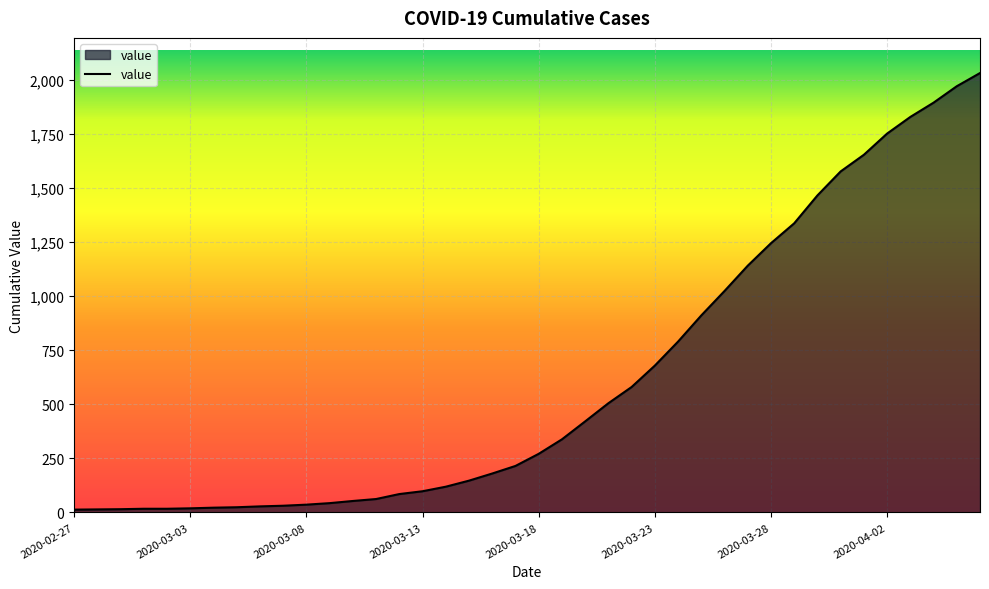

What is the smallest value displayed?

13